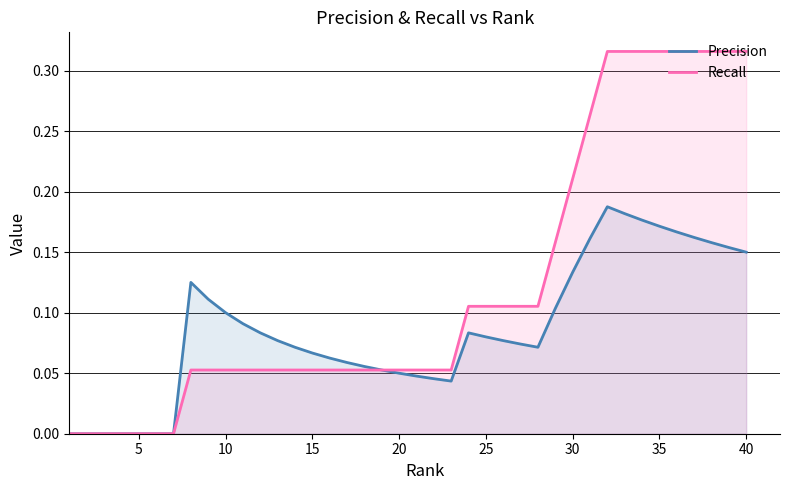

The Precision series shows 0.2 at 30. True or false?

False